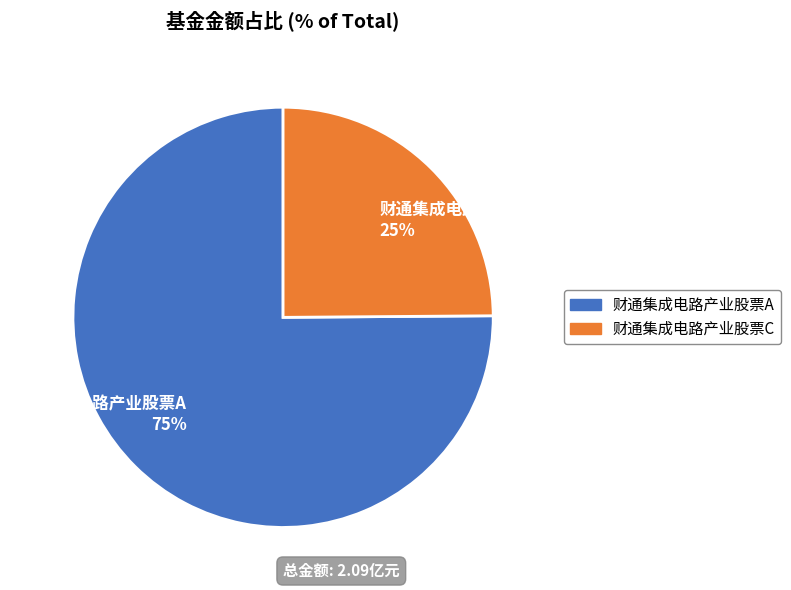

Which slice is the smallest?

财通集成电路产业股票C